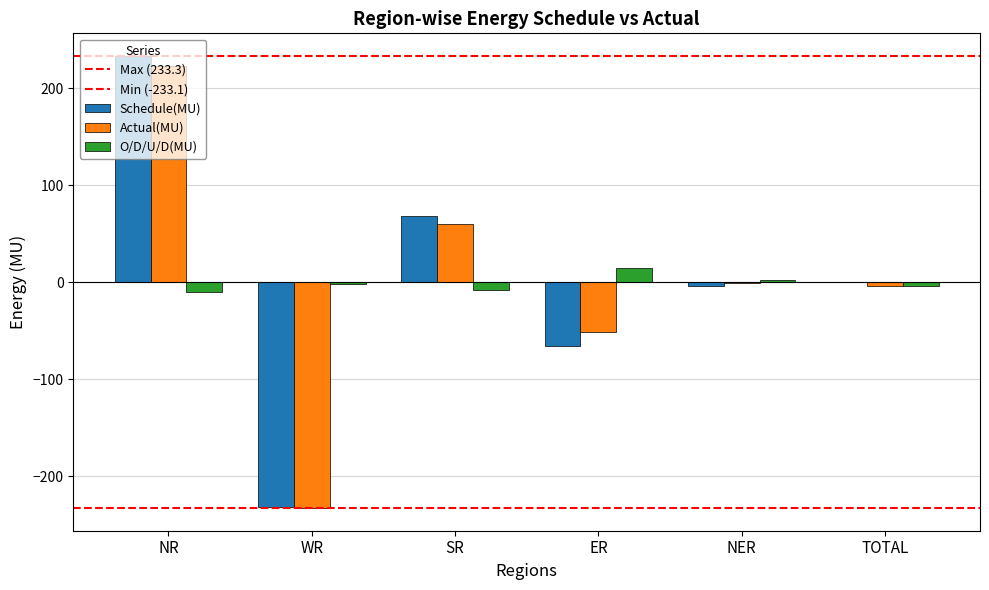

What is the spread (max minus min) of values at NER?

6.1